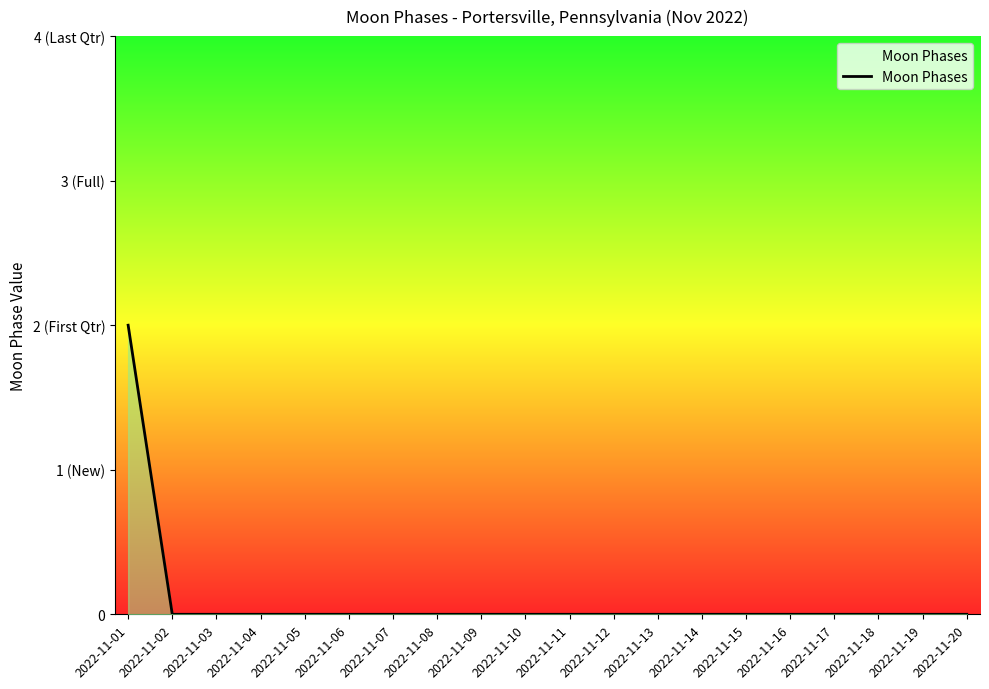

Which category has the lowest value across all series?

2022-11-02